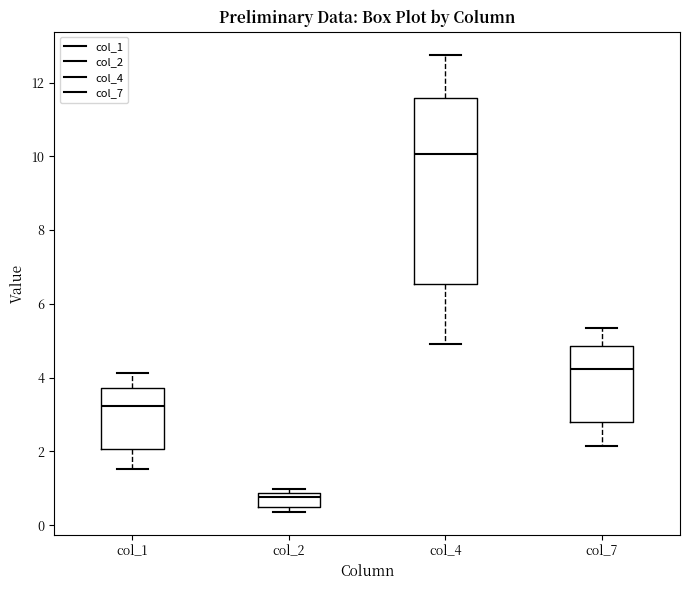

Where is the lower edge of the box for col_2 on the y-axis? The values are not printed on the chart, so give them approximately, as read against the axis.

0.4